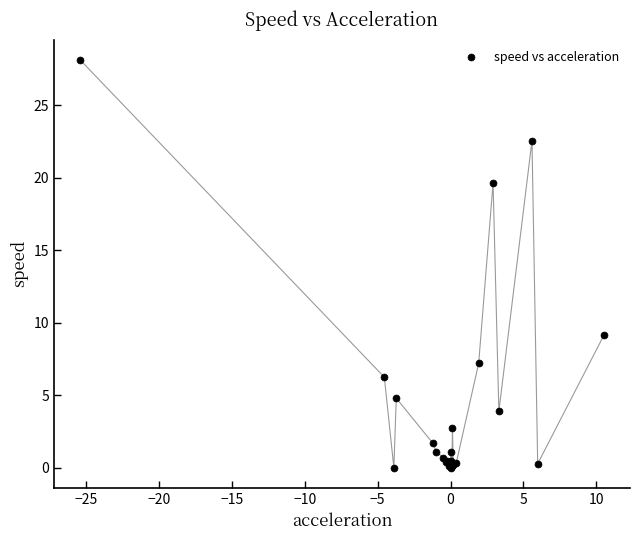

What Y value in the scatter plot is closest to 14?

9.1